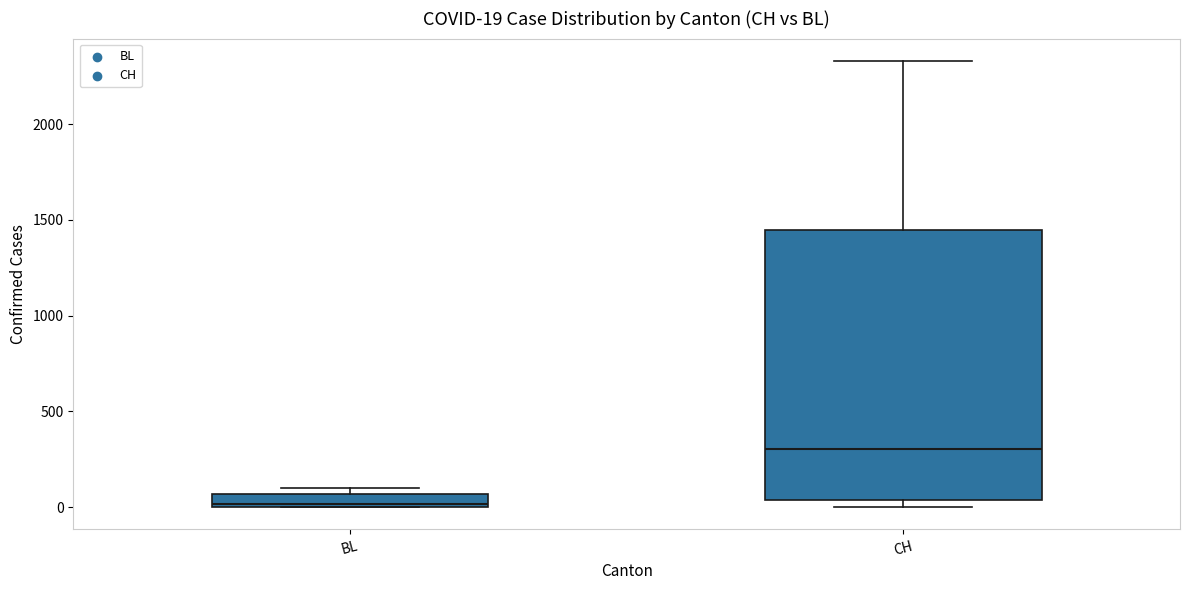

Comparing the boxes themselves (not the whiskers), which one is the tallest?

CH